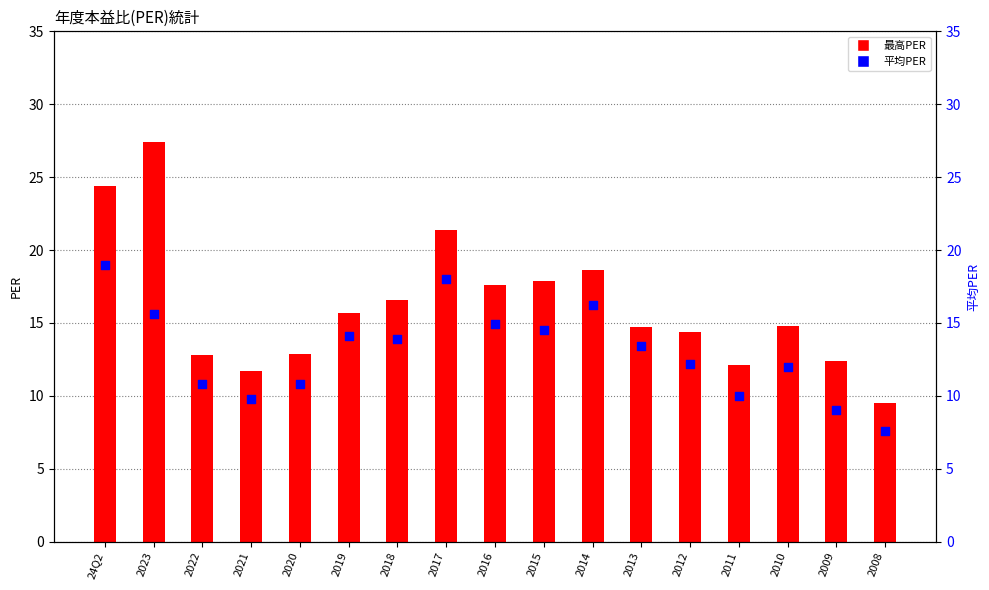

At which category is the sum across all series the highest?

24Q2